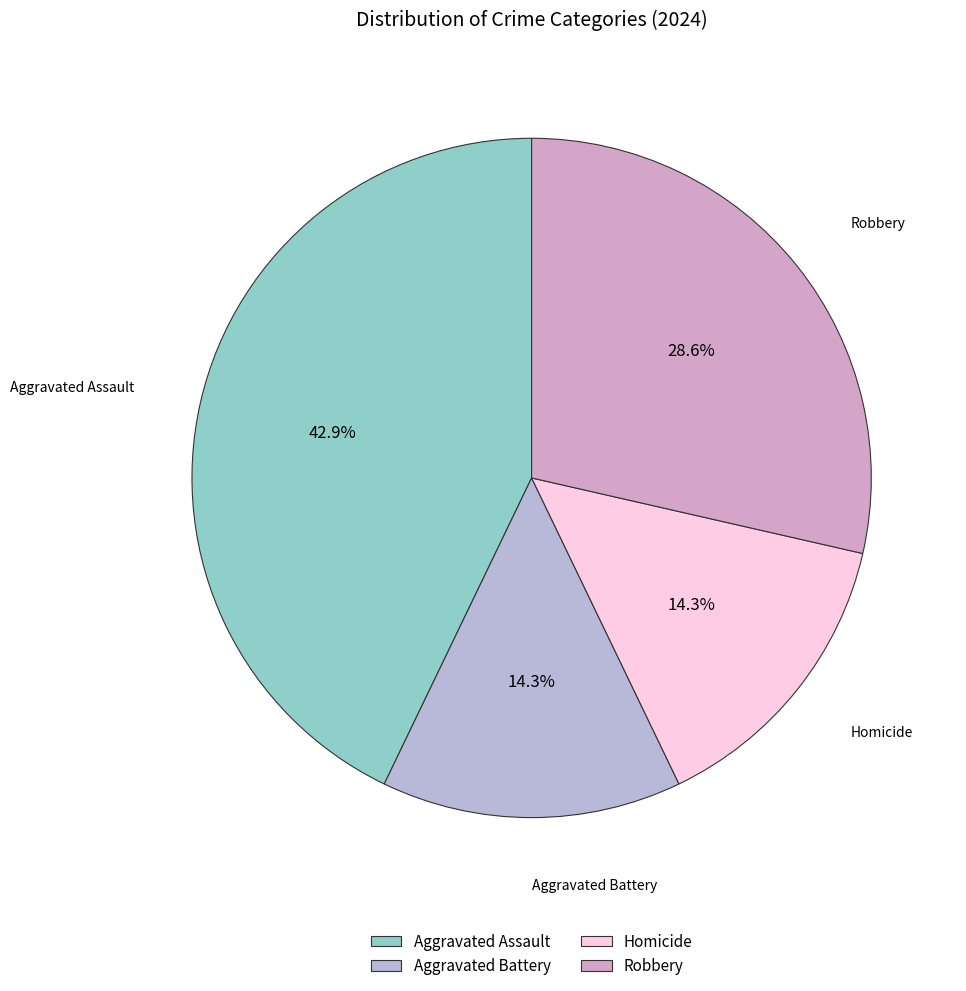

What is the ratio of the value at Aggravated Assault to the value at Homicide?

3.0